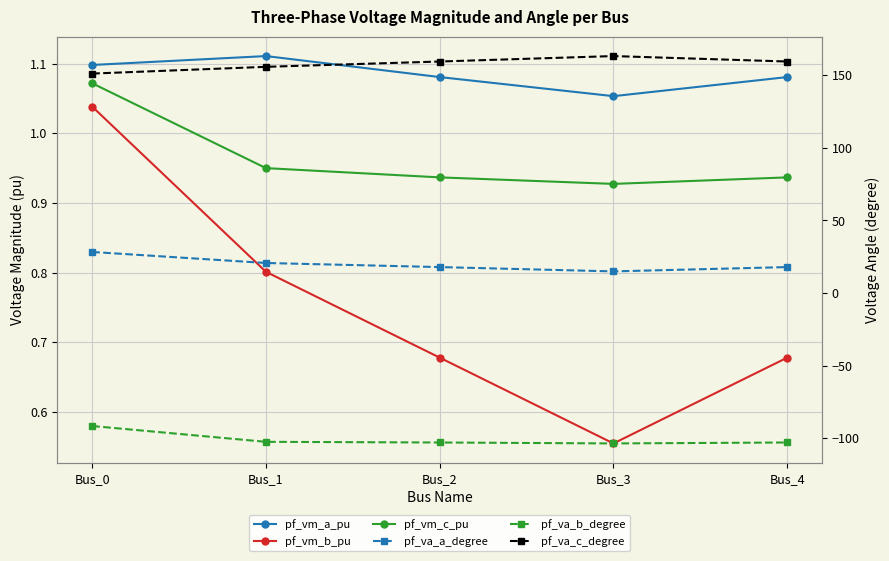

Rank the categories by pf_va_b_degree value from lowest to highest.

Bus_3, Bus_2, Bus_4, Bus_1, Bus_0